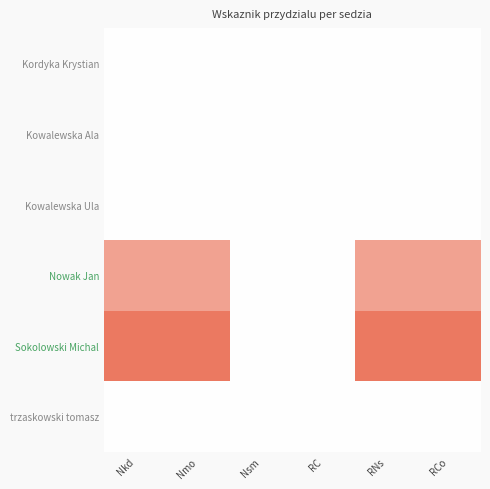

At how many categories does at least one series exceed 30?

4